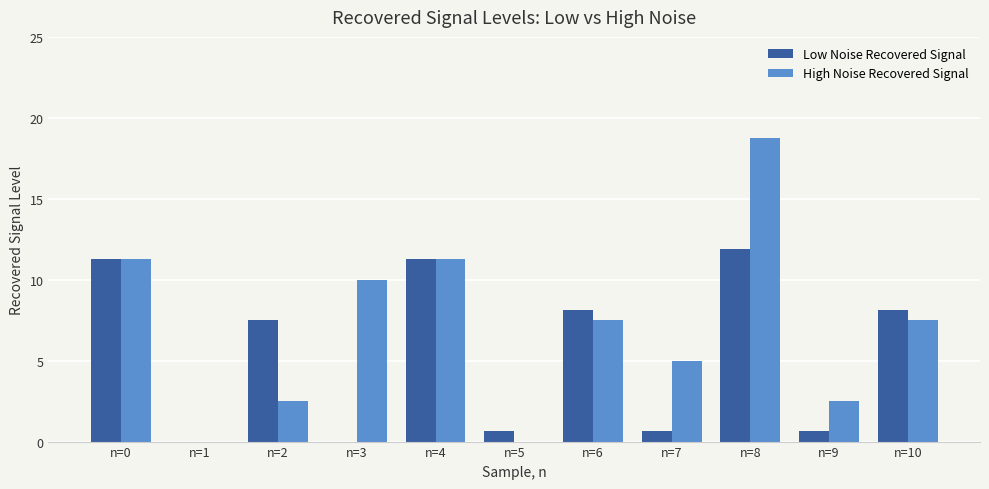

What is the total value across all series at n=9?

3.1